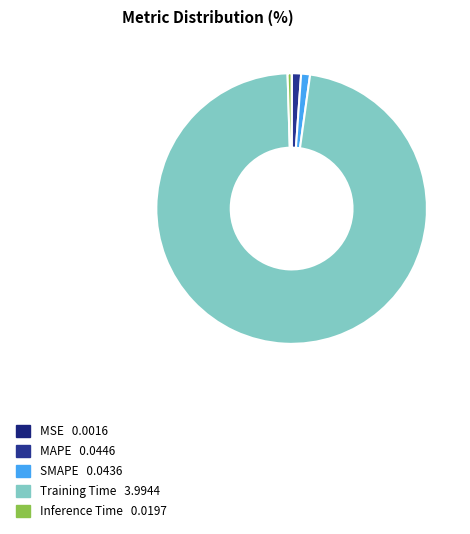

How many segments does this pie chart have?

5